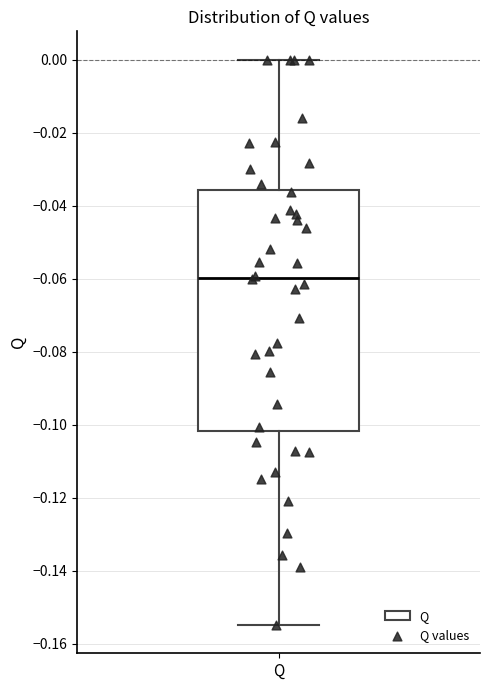

Transcribe this box plot: give where the median line is, the range the box spans, and where the two whiskers end, as read against the y-axis. The values are not printed on the chart, so give them approximately, as read against the axis.

median -0.060, box -0.102 to -0.036, whiskers -0.154 to 0.000